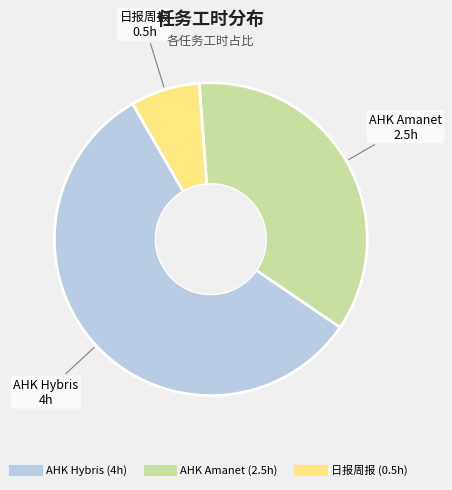

Which category has the smallest portion of the pie?

日报周报